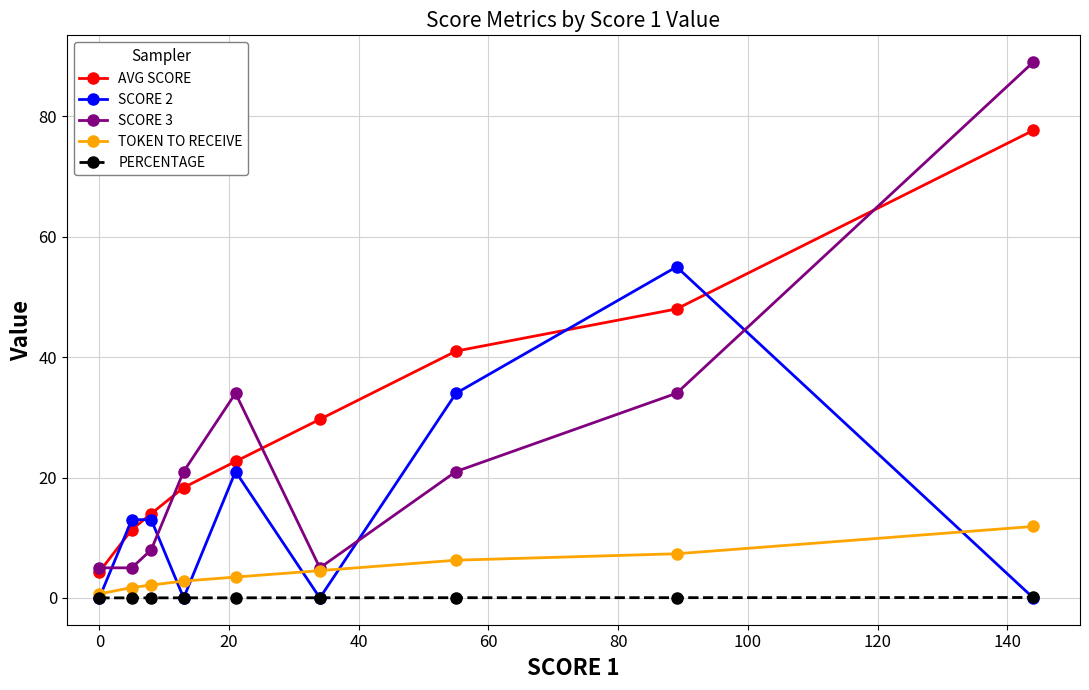

Does the chart have visible grid lines?

Yes